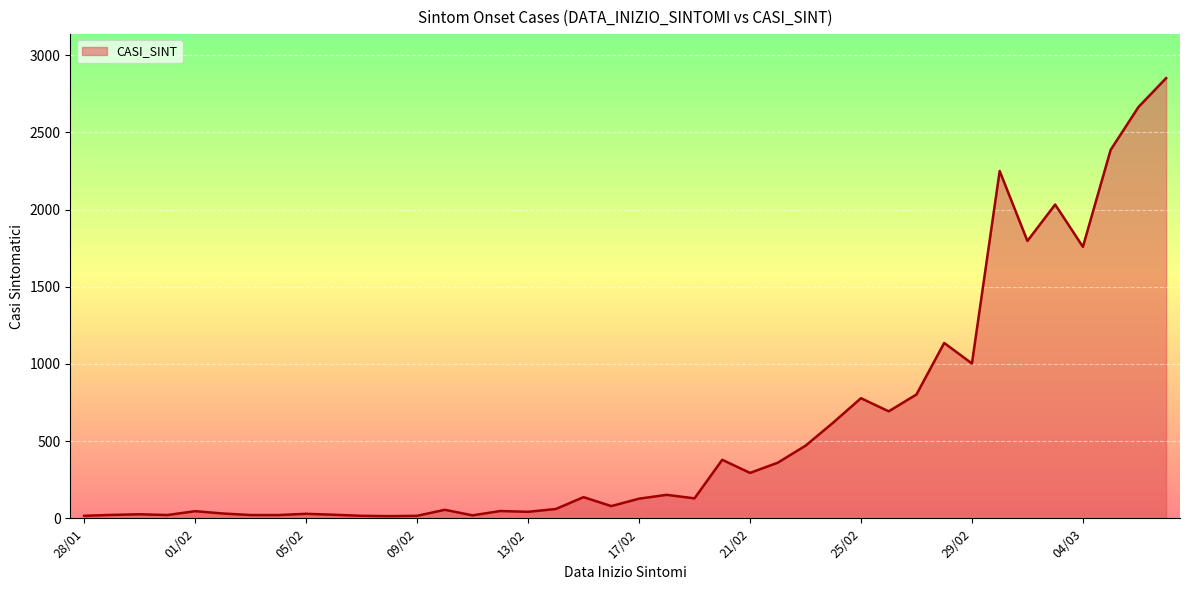

What is the difference between the maximum and minimum values?

2838